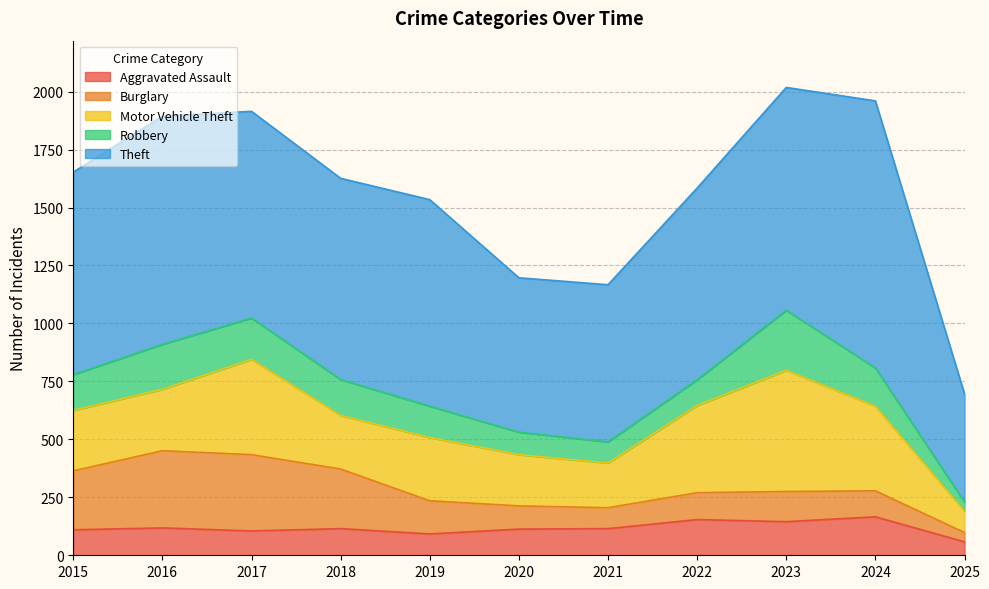

What is the average value of the Theft series?

842